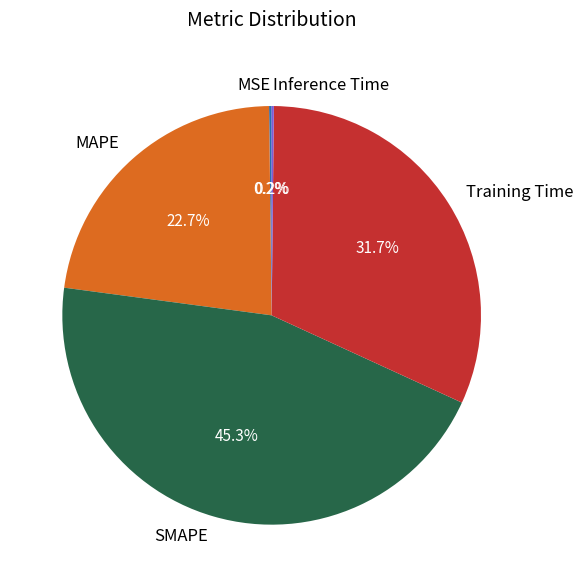

True or false: Training Time accounts for 24% of the total.

False